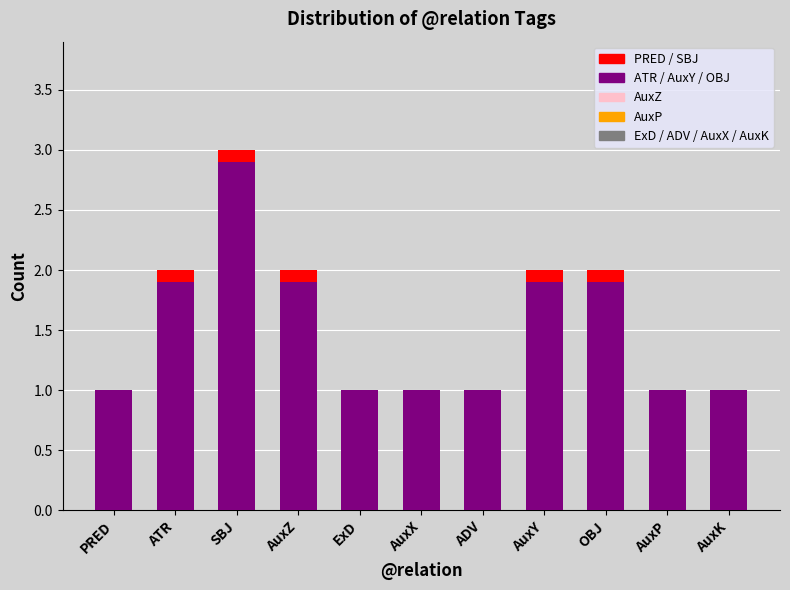

At which category is the sum across all series the highest?

SBJ